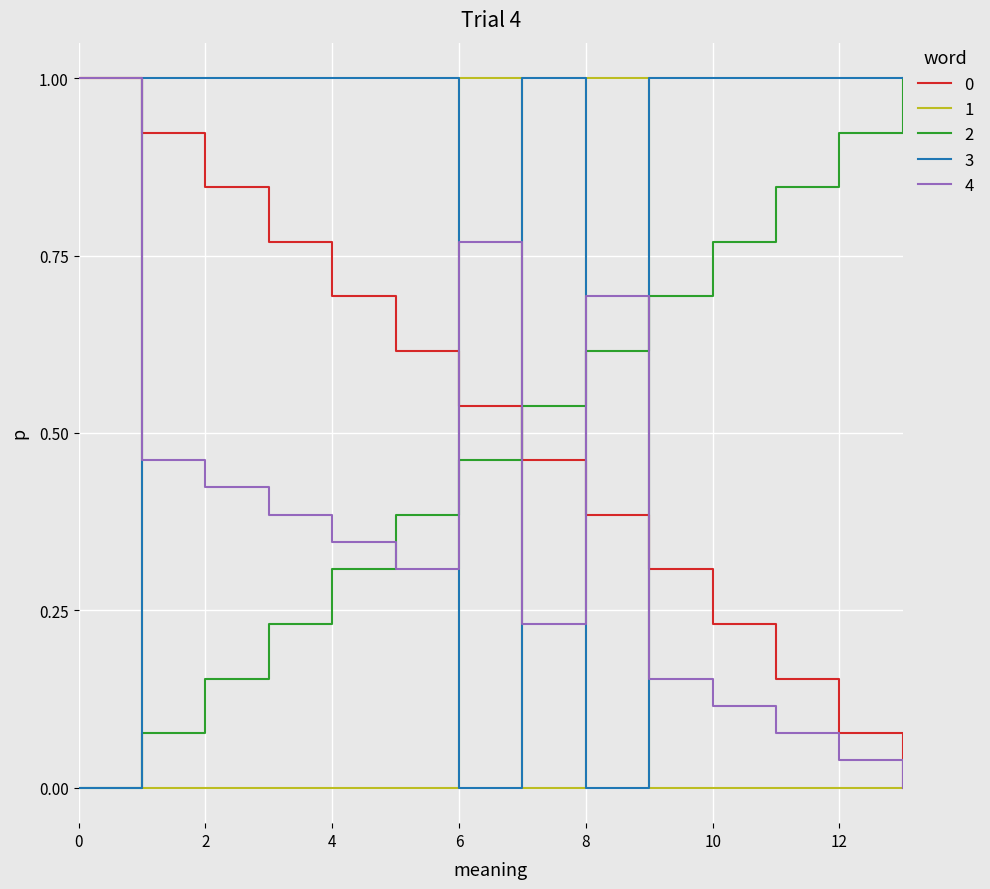

What is the highest value of the 4 series?

1.0